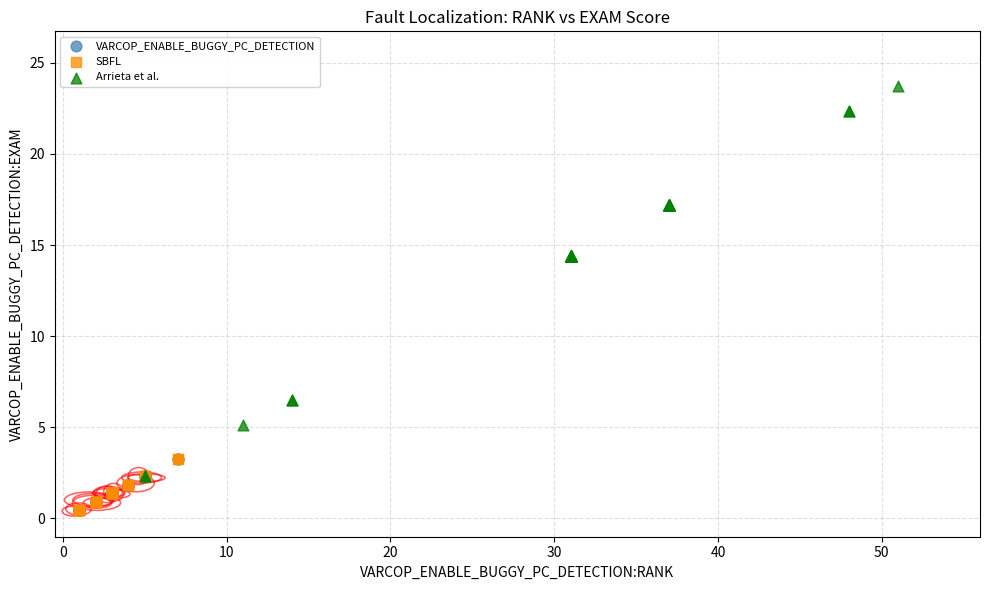

Which series contains the highest Y value?

Arrieta et al.